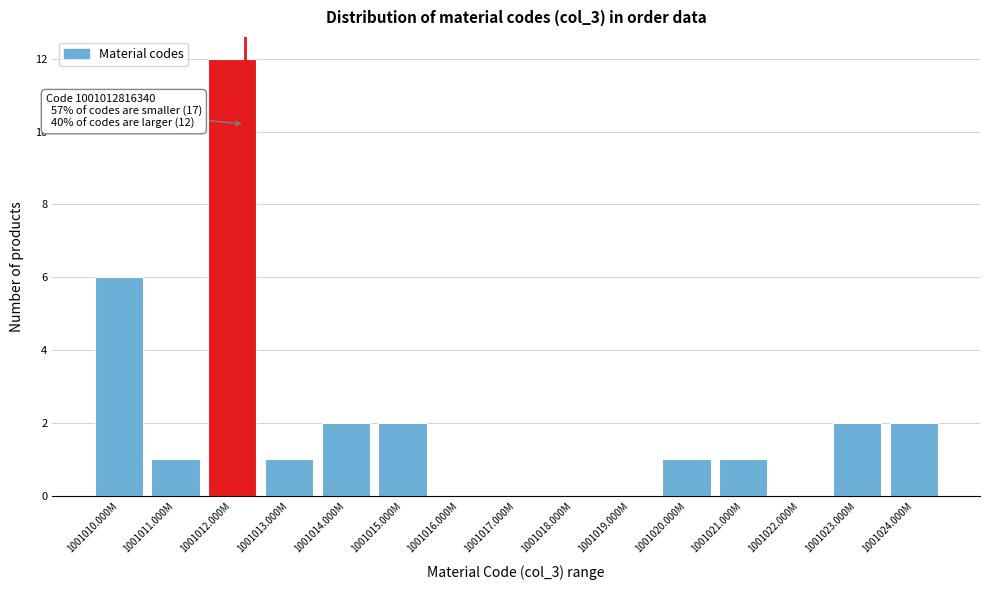

Reading right to left, list all the values displayed in this chart.

1001024.000M=2	1001023.000M=2	1001022.000M=0	1001021.000M=1	1001020.000M=1	1001019.000M=0	1001018.000M=0	1001017.000M=0	1001016.000M=0	1001015.000M=2	1001014.000M=2	1001013.000M=1	1001012.000M=12	1001011.000M=1	1001010.000M=6